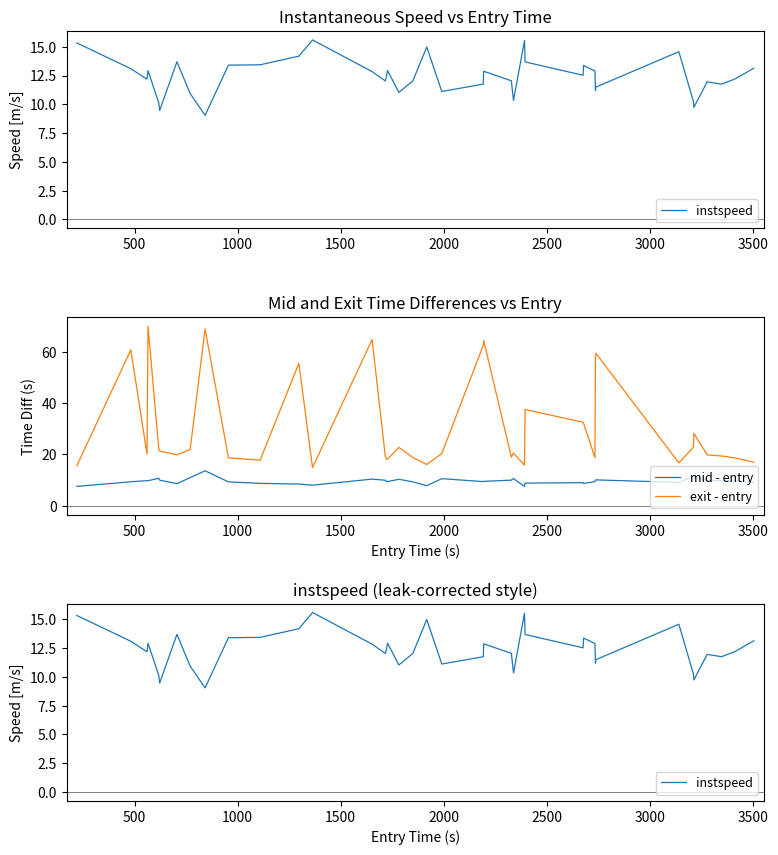

What is the difference between the maximum and second lowest values in the exit - entry series?

54.4